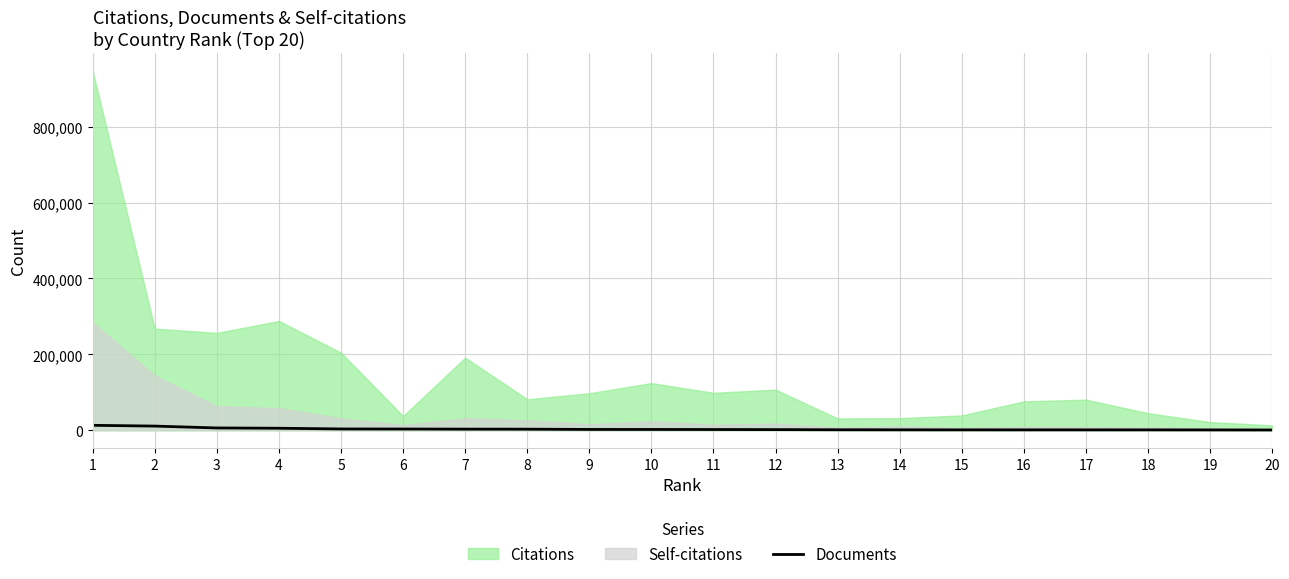

True or false: the data shows 1814 at 13.

False